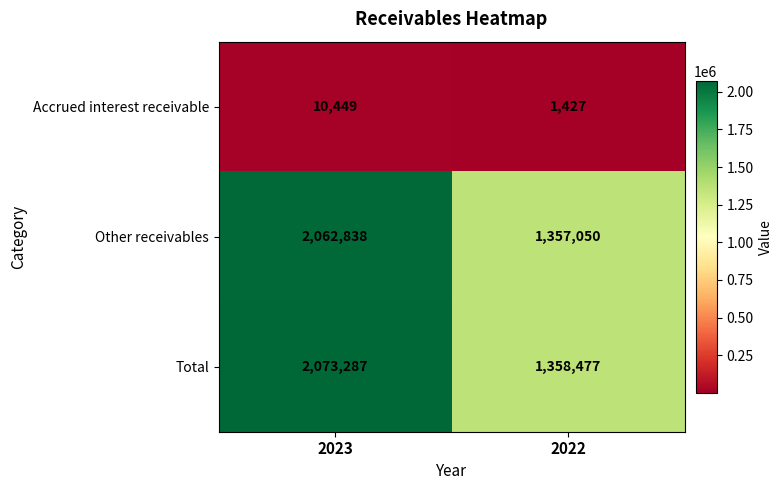

Is the value of Other receivables at 2022 greater than the value of Total at 2023?

No